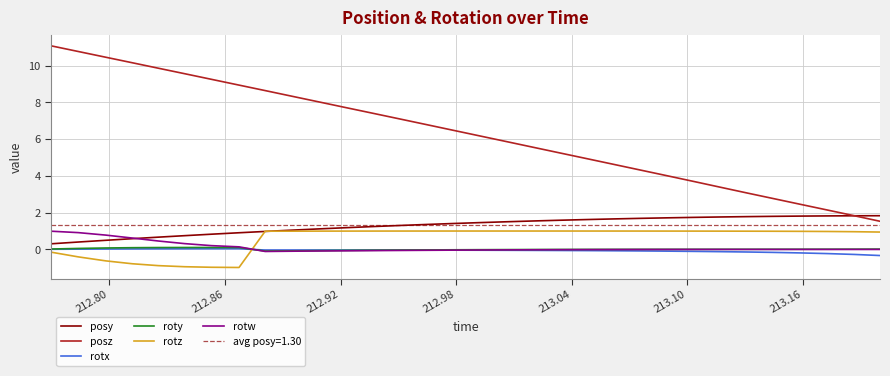

What is the minimum value for rotz?

-1.0